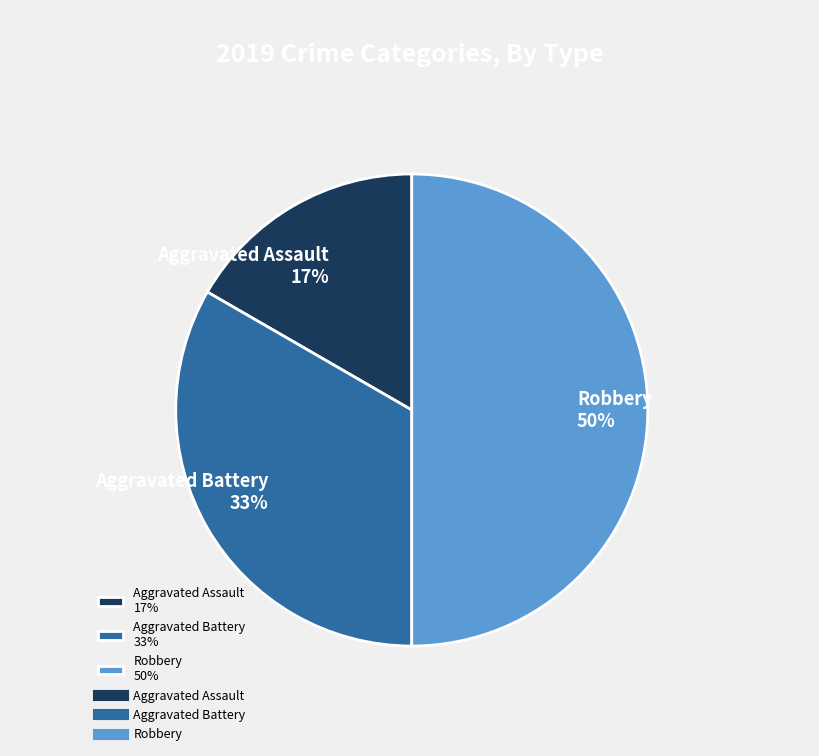

True or false: Robbery accounts for 63% of the total.

False